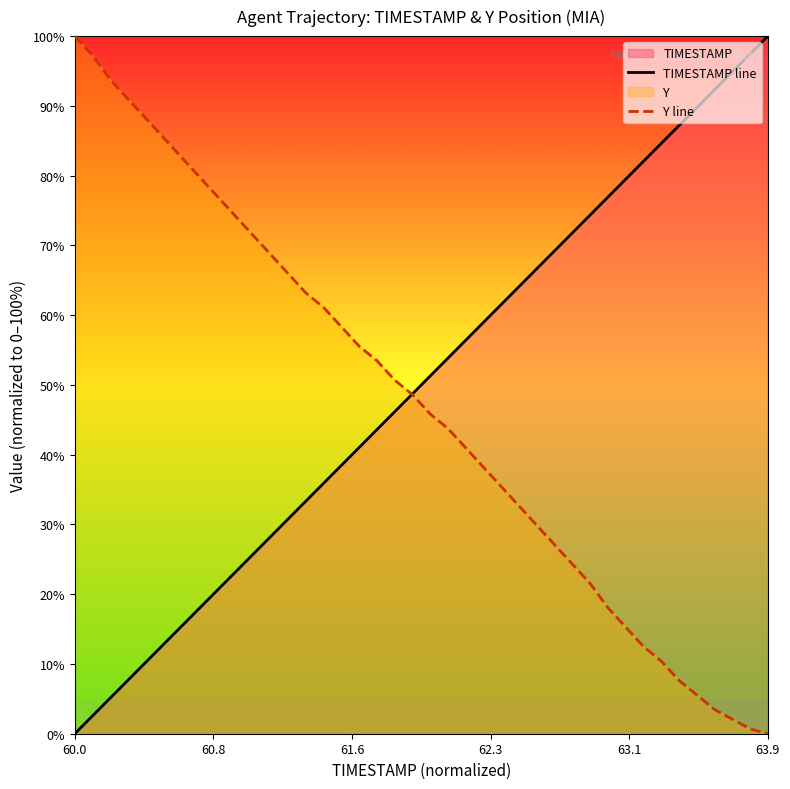

What is the highest value of the Y line series?

100.0